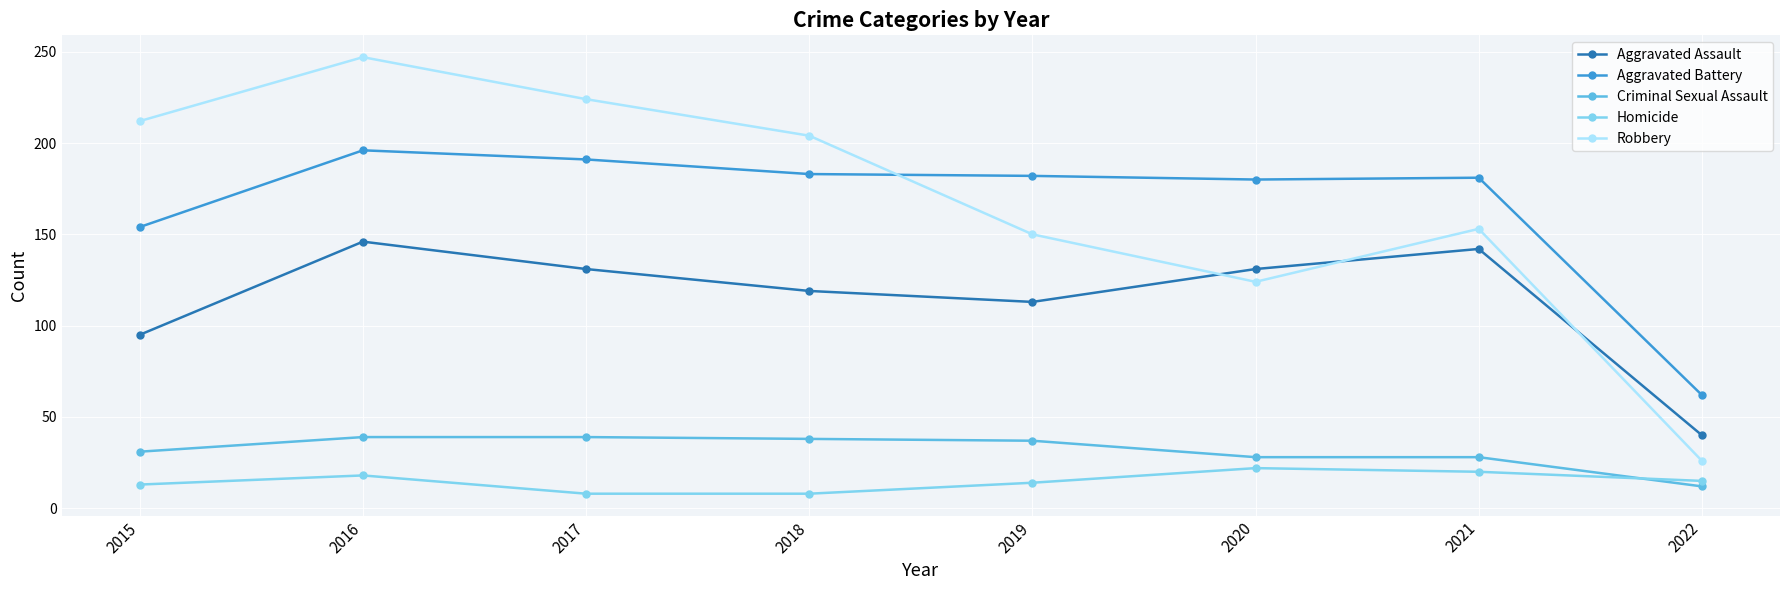

Is it true that Aggravated Assault equals 113 at 2019?

True